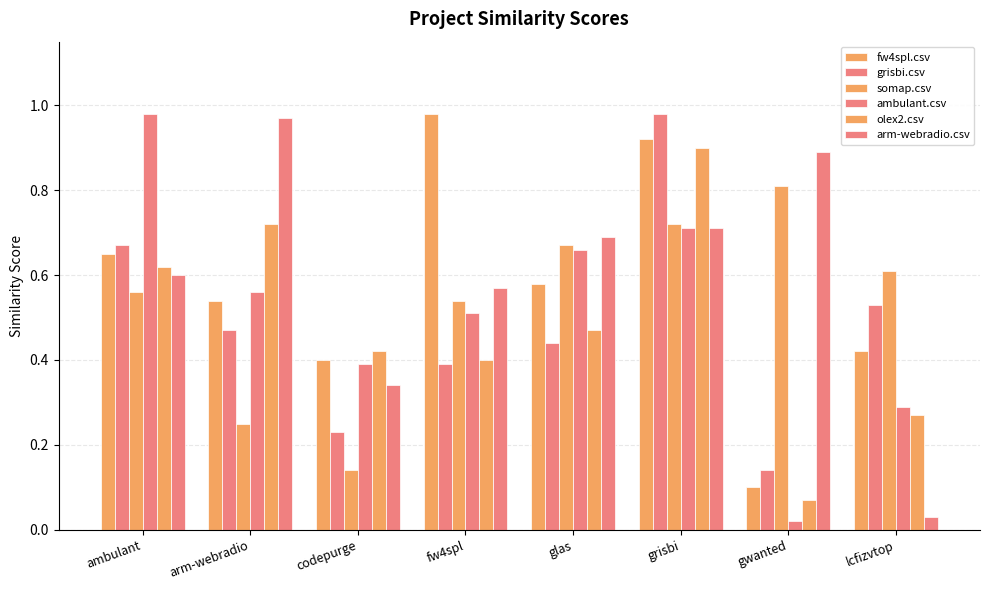

What is the minimum value for grisbi.csv?

0.1